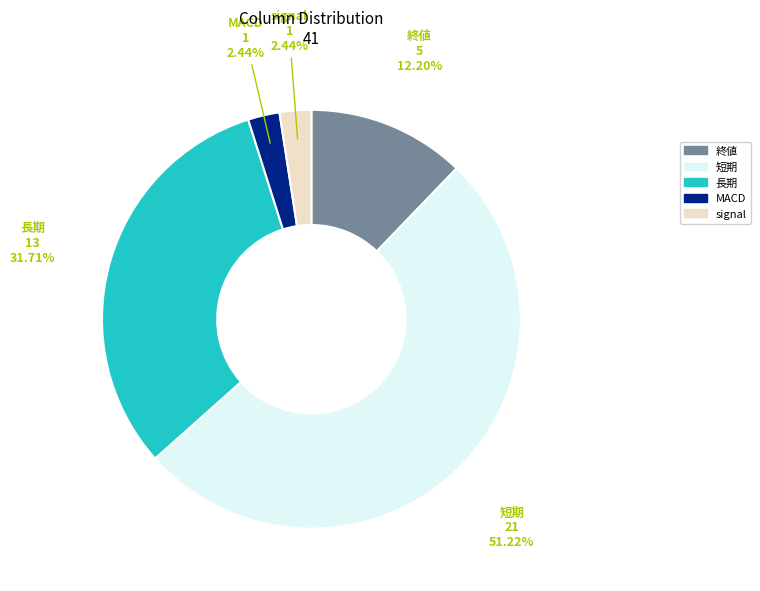

Is there any slice that represents more than half of the pie?

Yes